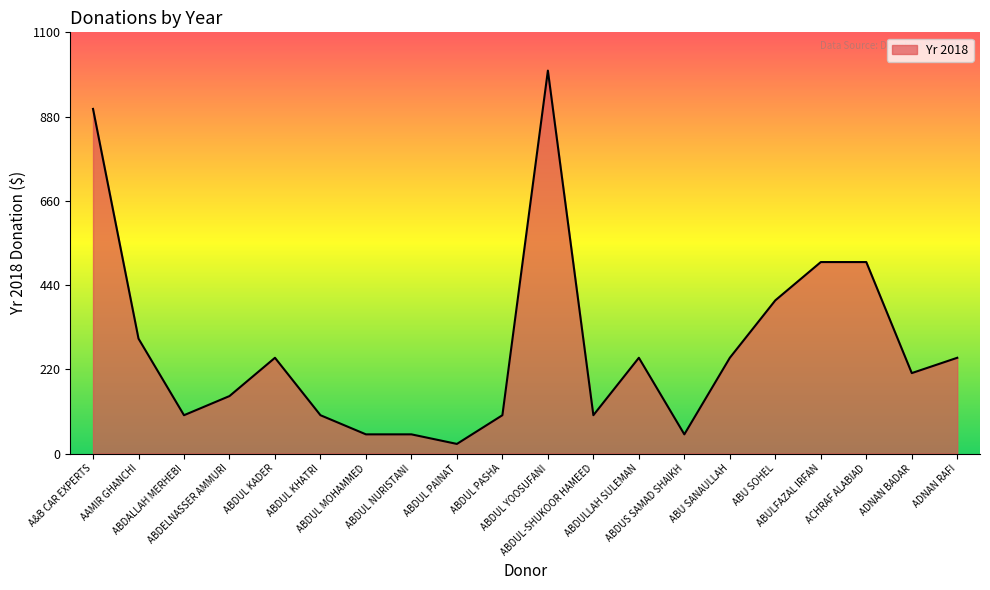

What is the greatest value displayed?

1000